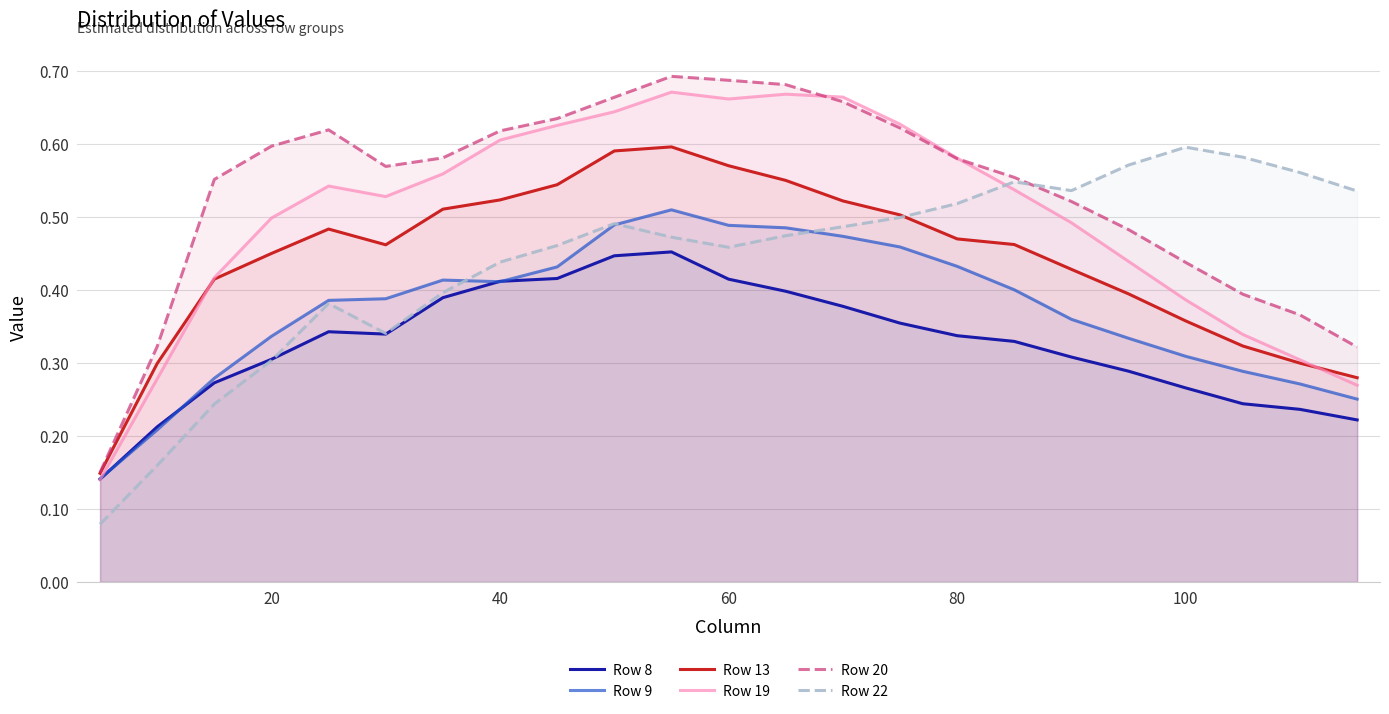

Does the chart display data point markers on the line(s)?

No